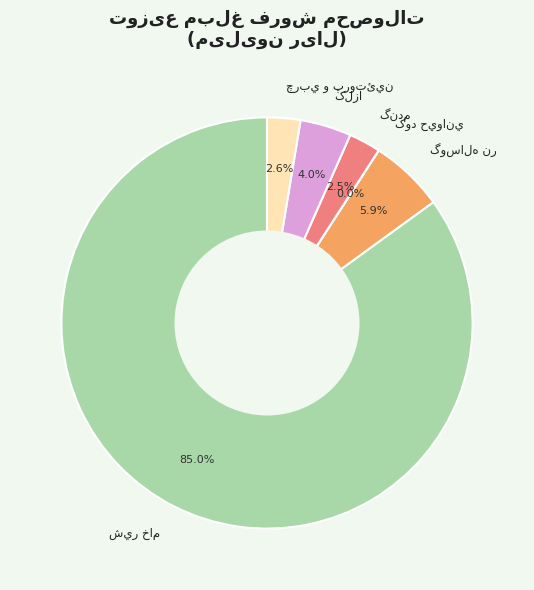

Does any single category account for the majority?

Yes